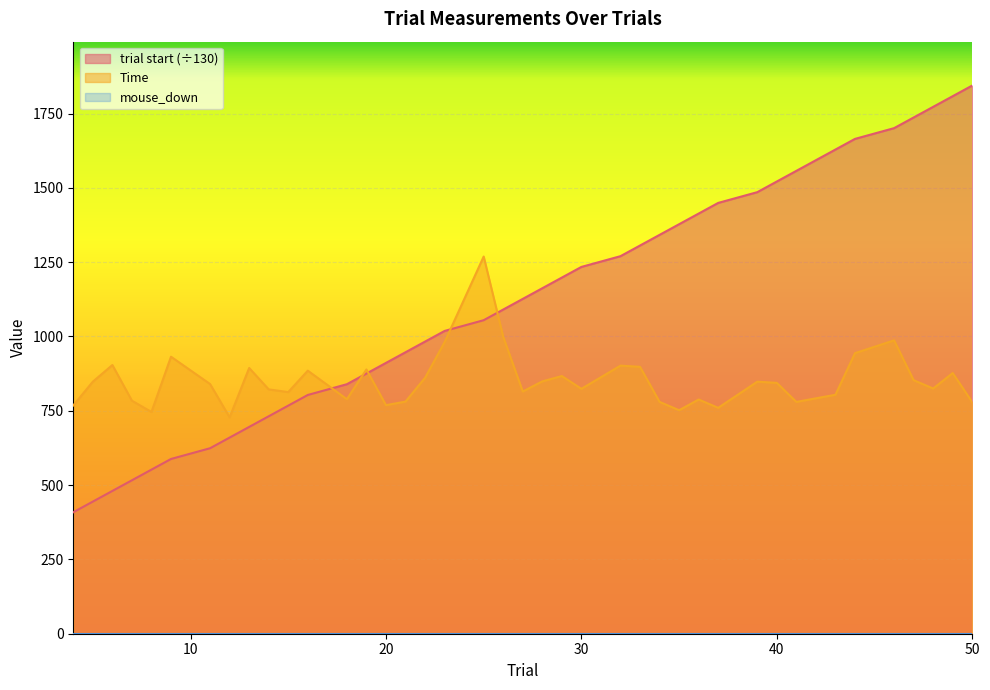

Which series has the largest total across all categories?

trial start (÷130)